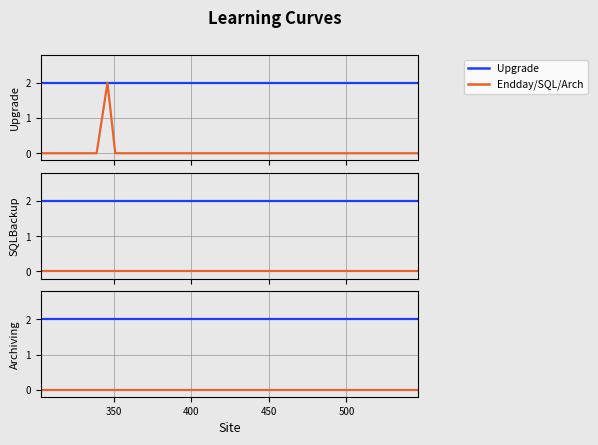

True or false: Endday and Upgrade intersect in this chart.

False